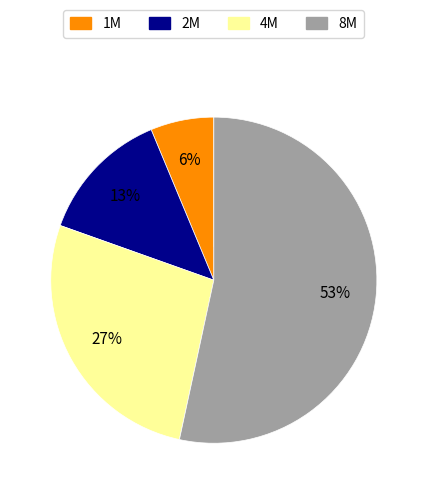

To the nearest percent, what is the combined percentage of 2M and 8M?

67%